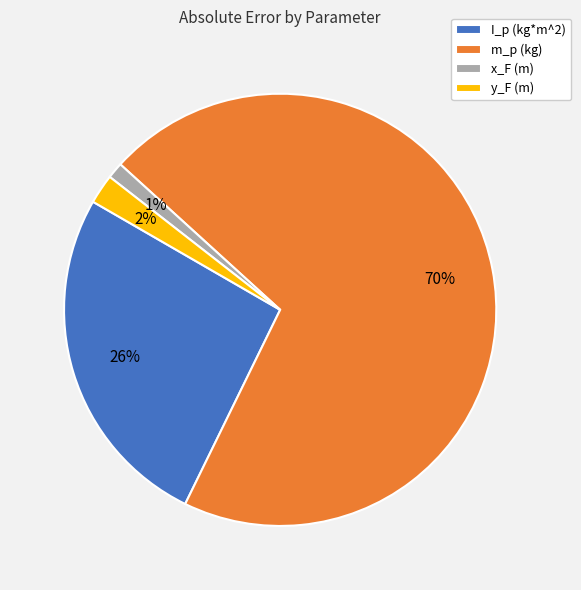

To the nearest percent, what portion does x_F (m) represent?

1%